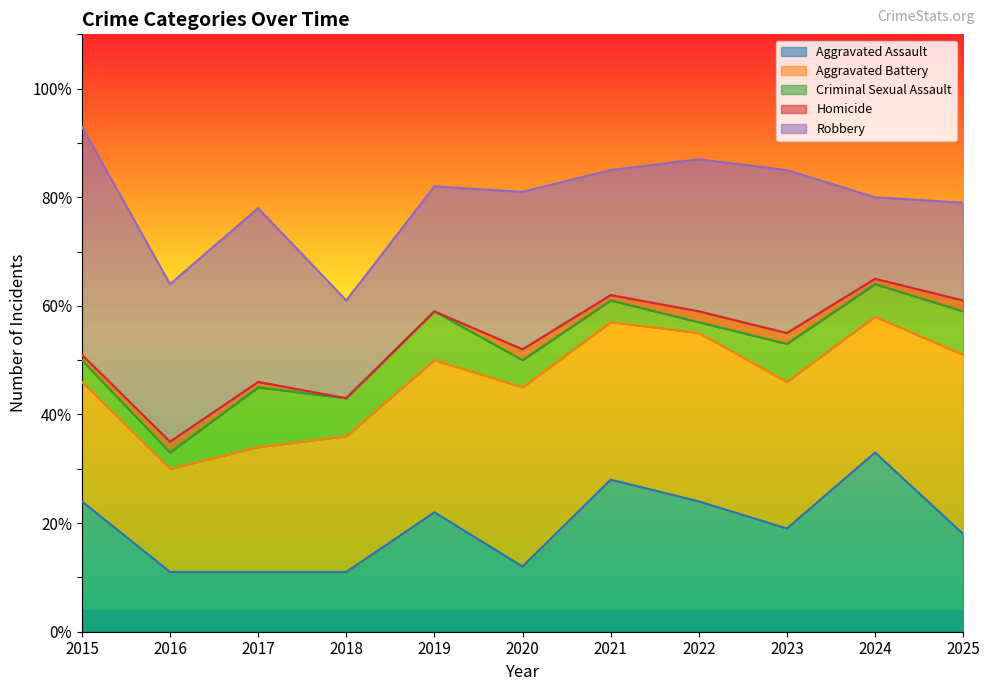

What are all the series names shown in the legend?

Aggravated Assault, Aggravated Battery, Criminal Sexual Assault, Homicide, Robbery